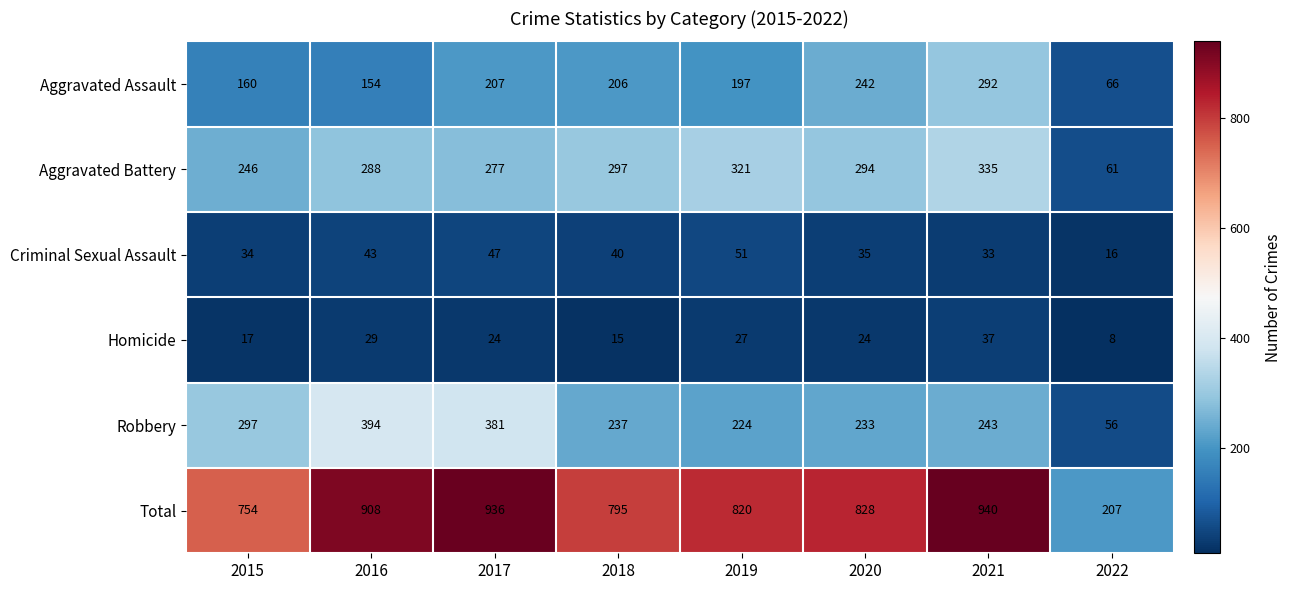

Between 2016 and 2018, which series saw the biggest shift?

Robbery